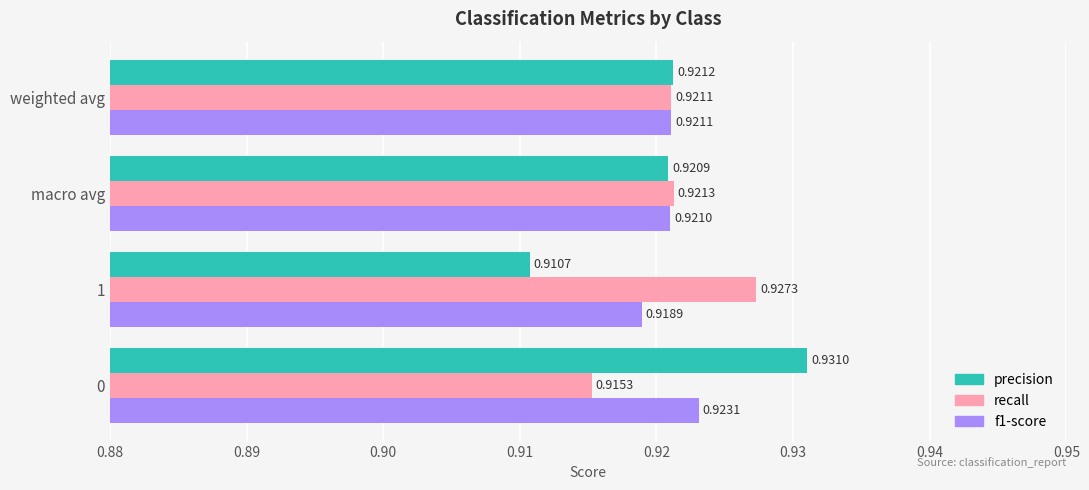

Which category has the highest value across all series?

0